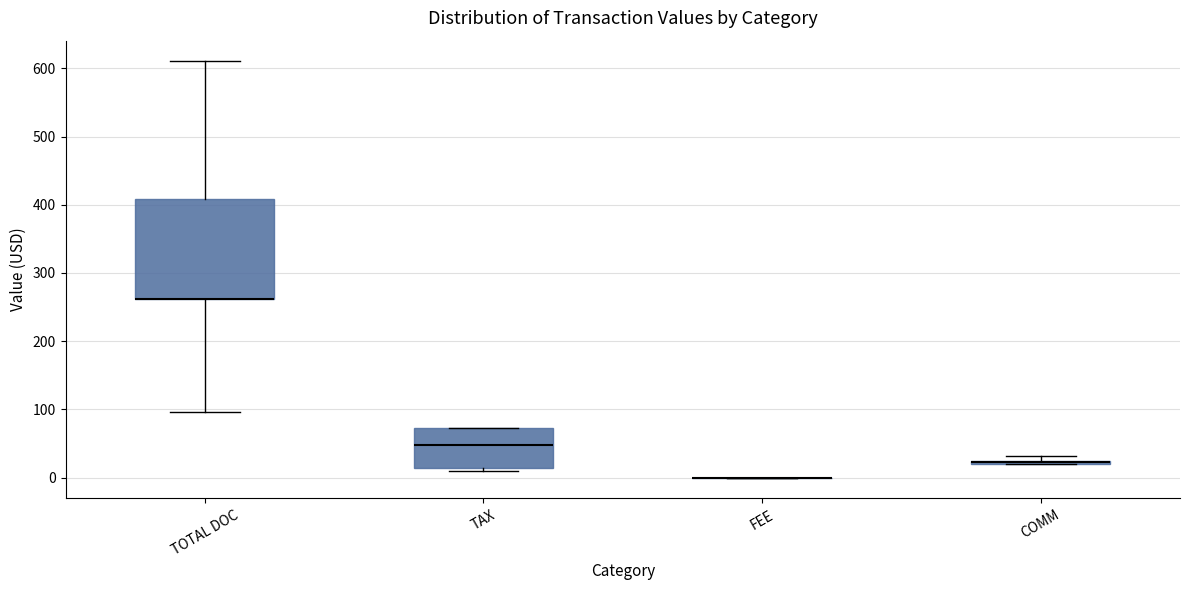

Where does the median line of the box for TAX sit on the y-axis? The values are not printed on the chart, so give them approximately, as read against the axis.

50